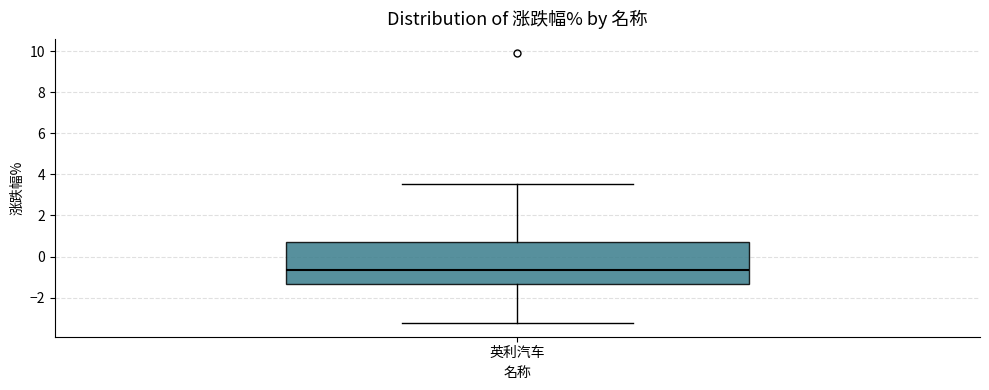

Transcribe this box plot: give where the median line is, the range the box spans, and where the two whiskers end, as read against the y-axis. The values are not printed on the chart, so give them approximately, as read against the axis.

median -0.6, box -1.4 to 0.8, whiskers -3.2 to 3.6